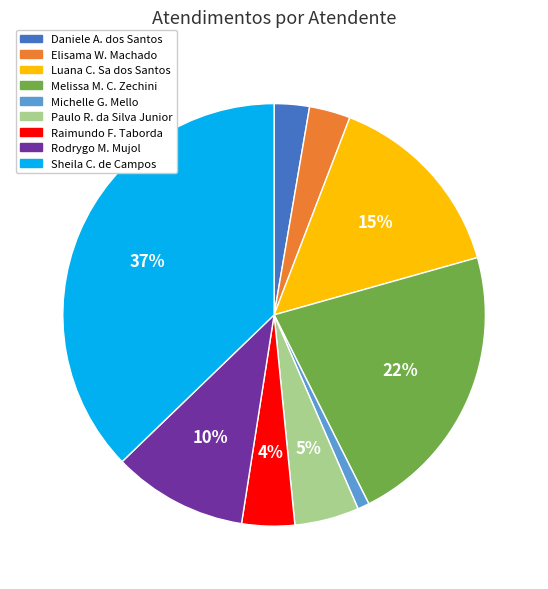

To the nearest percent, what is the average slice percentage?

11%